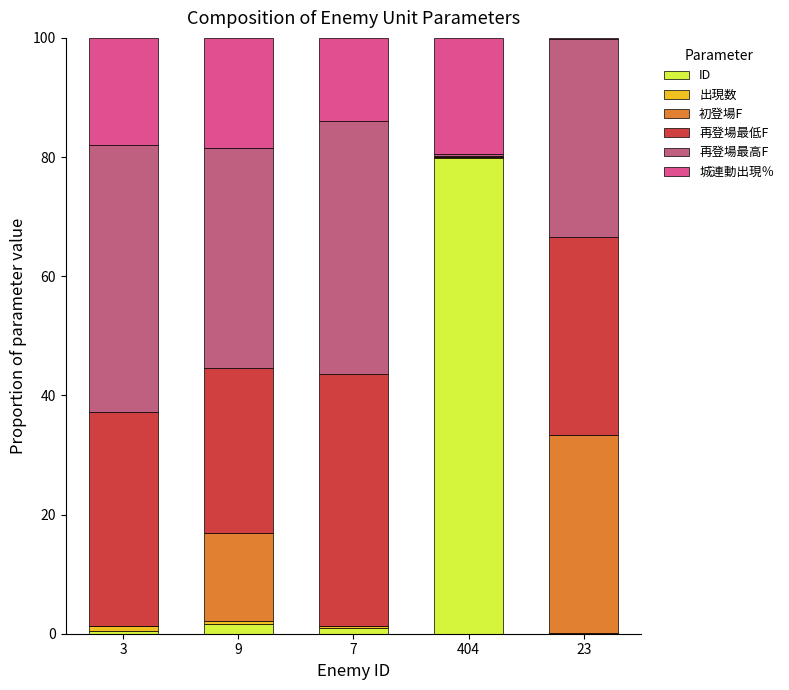

Are the bars grouped side by side (vs. stacked)?

No